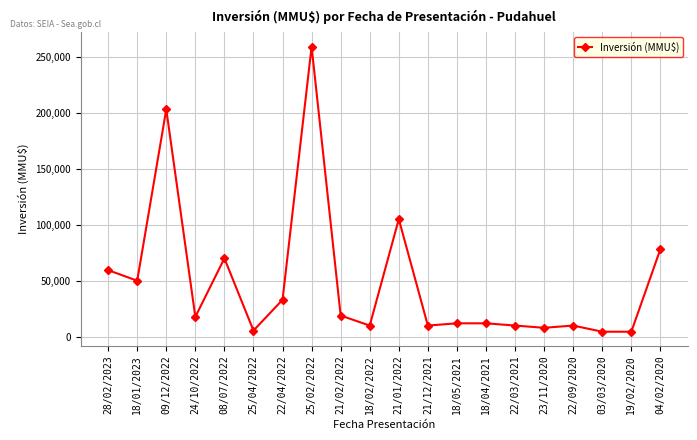

Does the chart display data point markers on the line(s)?

Yes